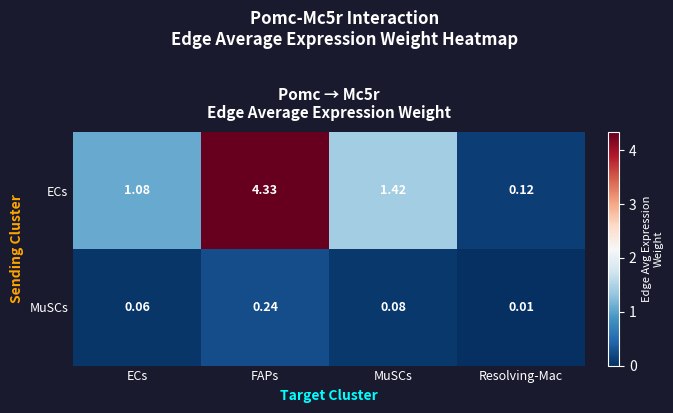

Rank the series at FAPs from highest to lowest value.

ECs, MuSCs